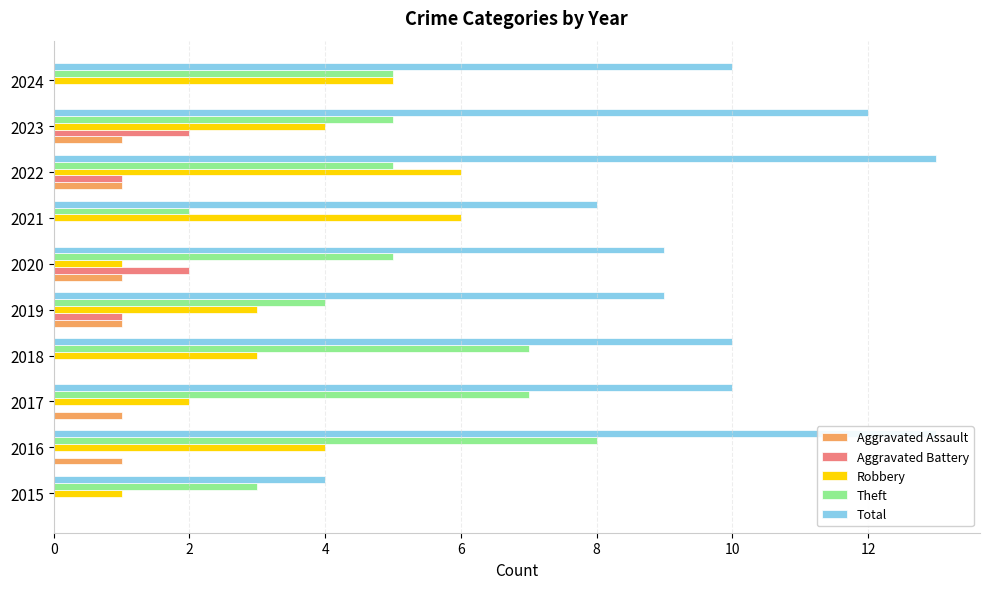

How many bars are there in each group?

5